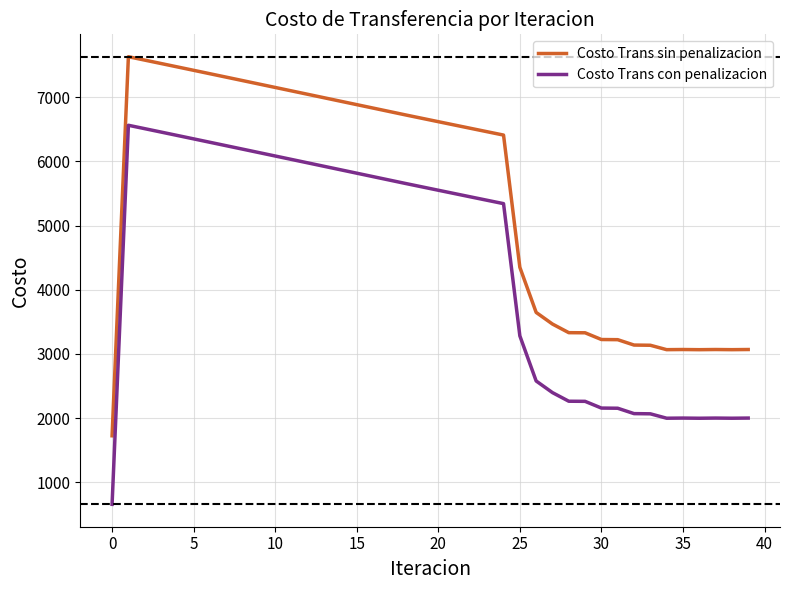

What is the minimum value shown in the chart?

656.2